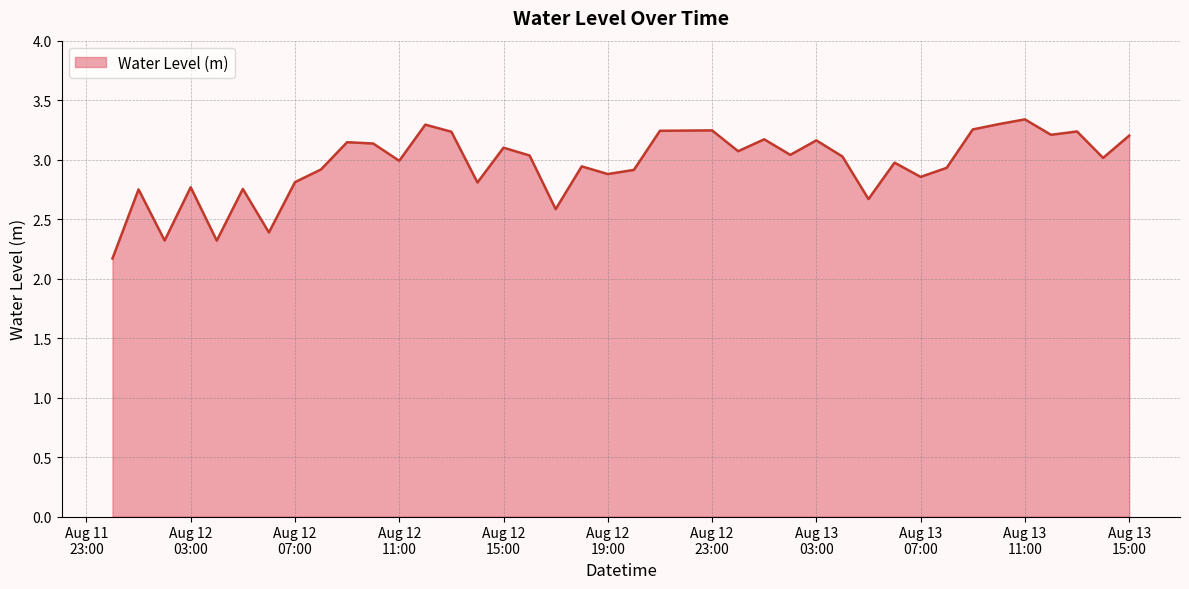

What is the minimum value shown in the chart?

2.2